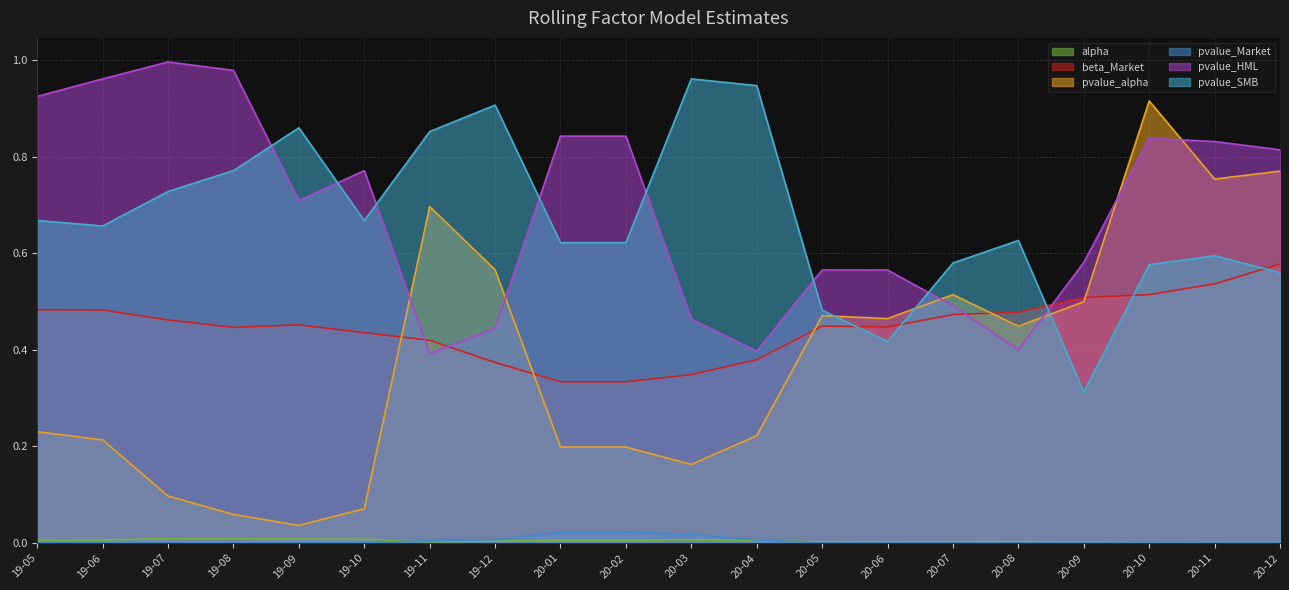

In beta_Market, how many points are higher than both neighbors (excluding endpoints)?

2